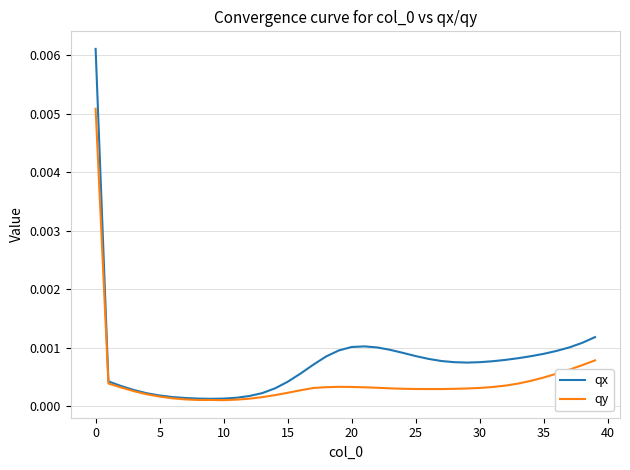

Which series has the widest spread of values?

qx